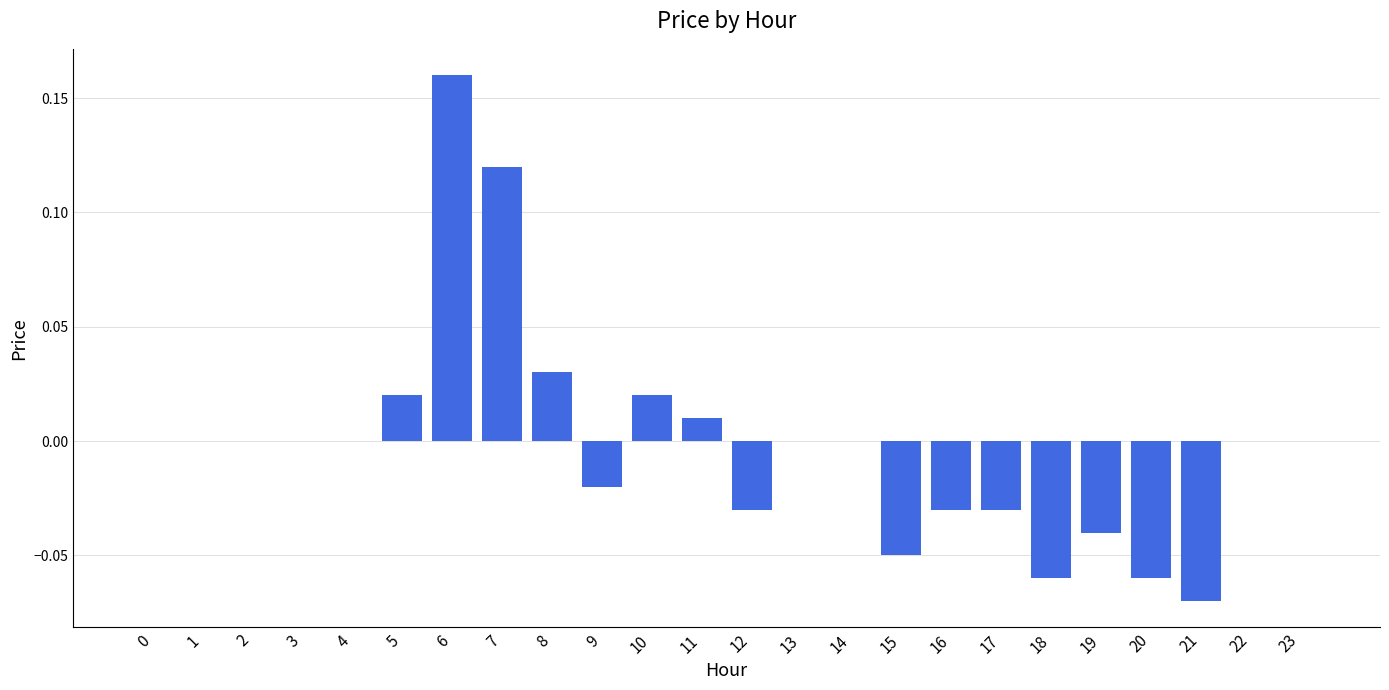

The value at 23 is -0.1. True or false?

False